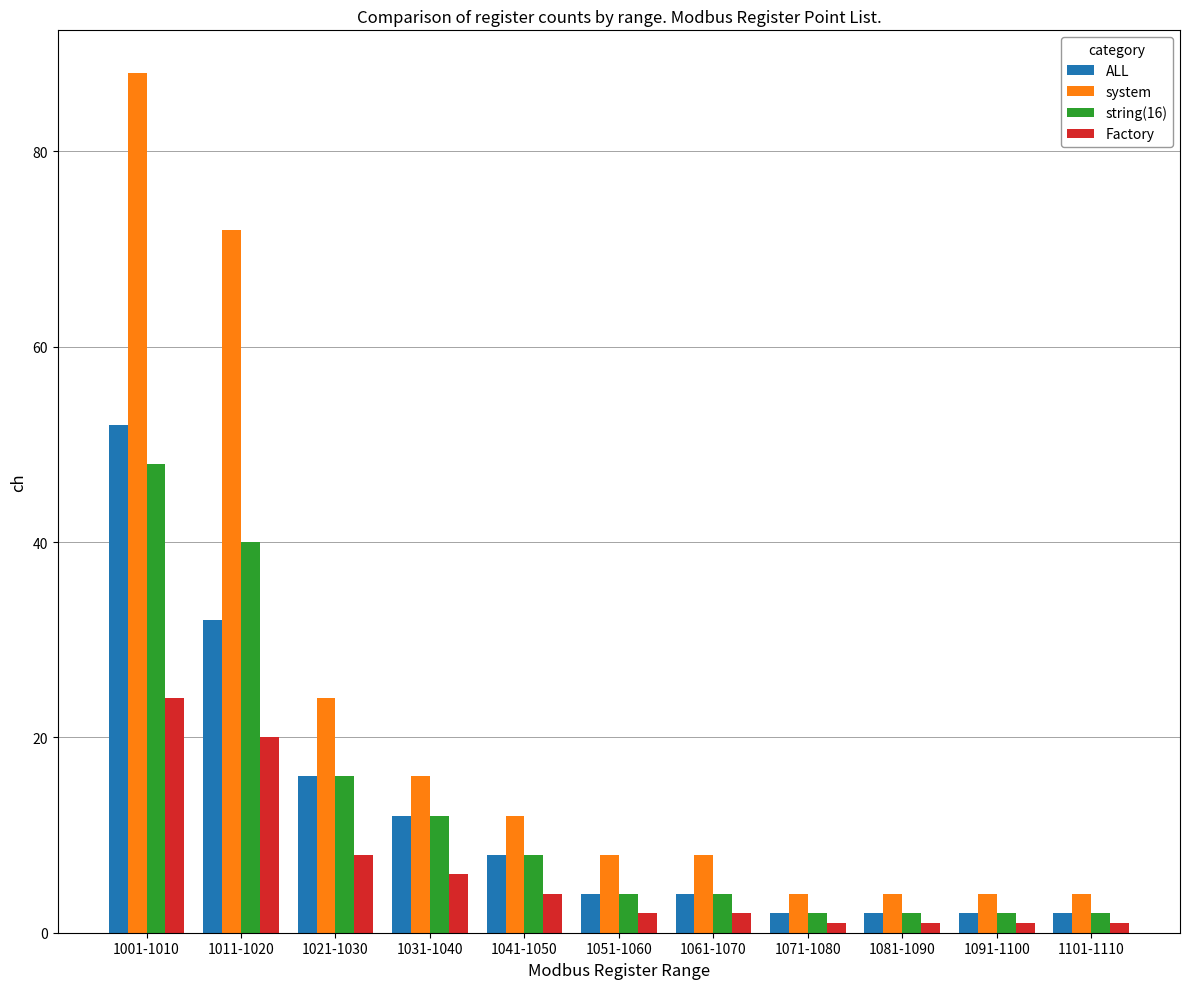

What is the difference between the highest and lowest values at 1001-1010?

64